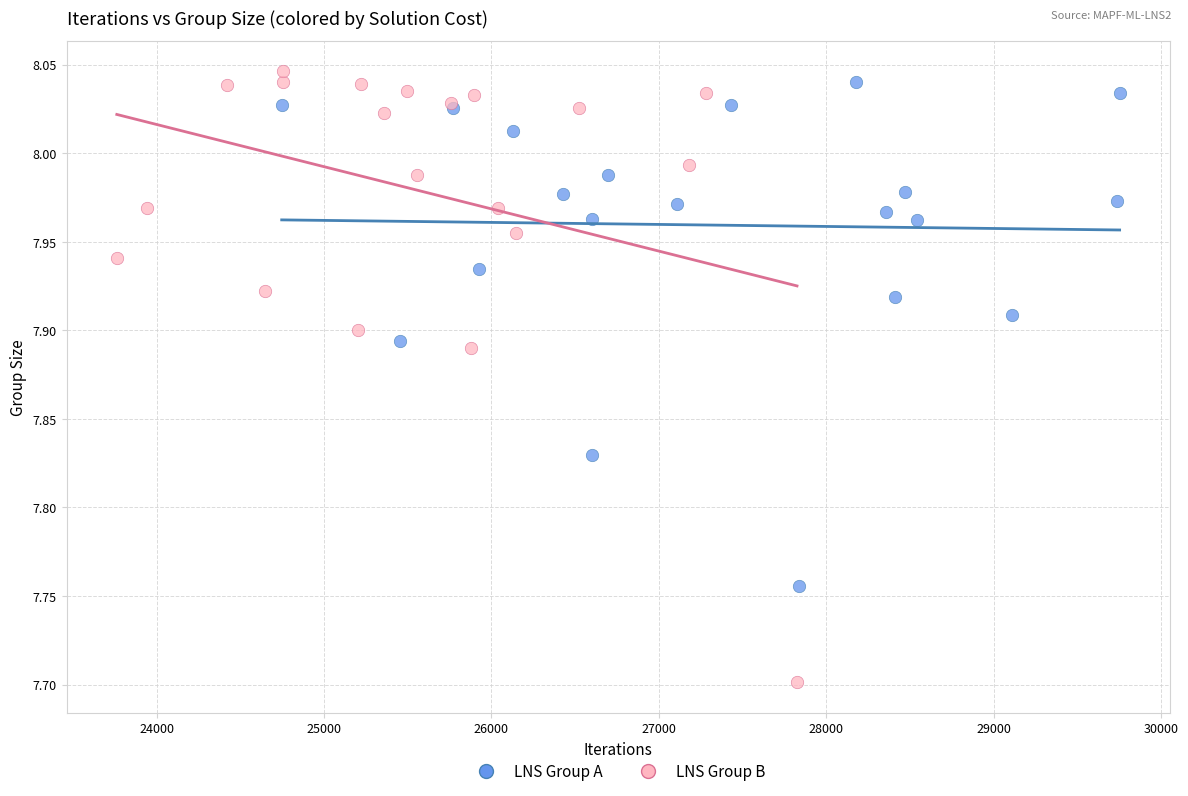

Which series reaches the minimum Y coordinate?

LNS Group B